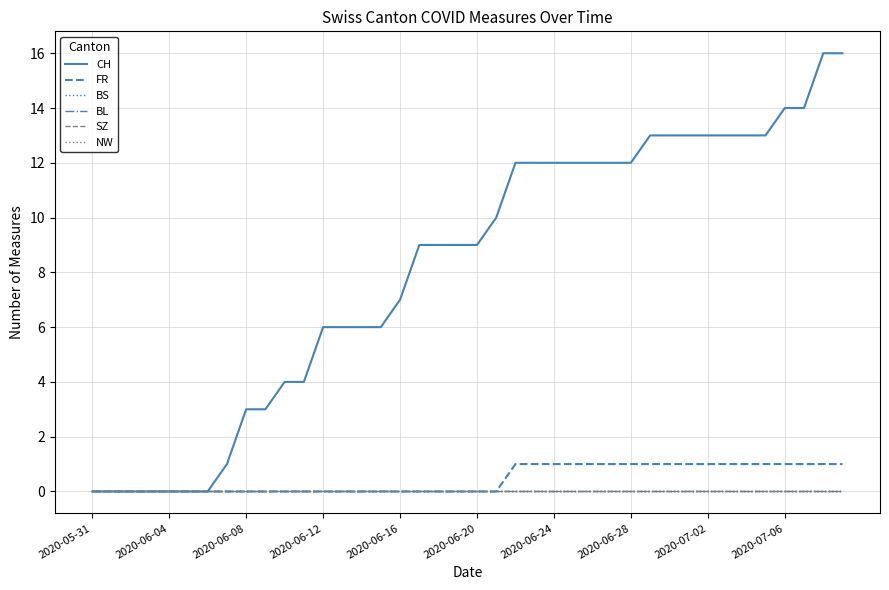

Which series has the largest total across all categories?

CH